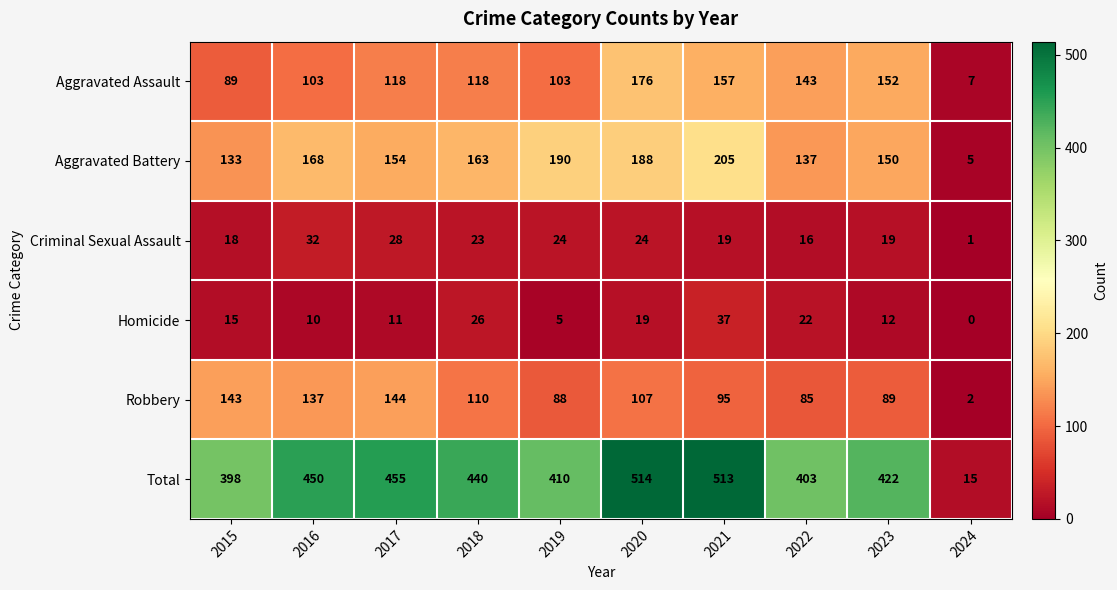

What is the difference between the maximum and minimum values in the Aggravated Battery series?

200